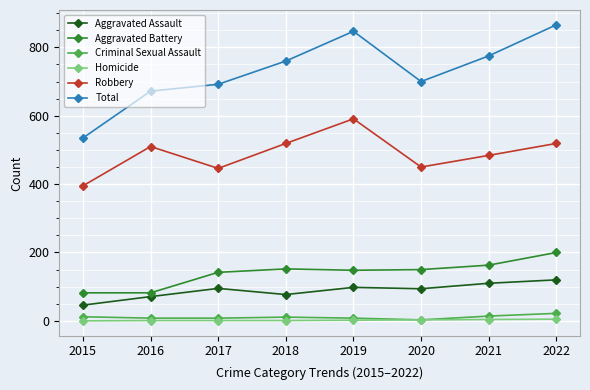

Between 2021 and 2022, which series saw the biggest shift?

Total